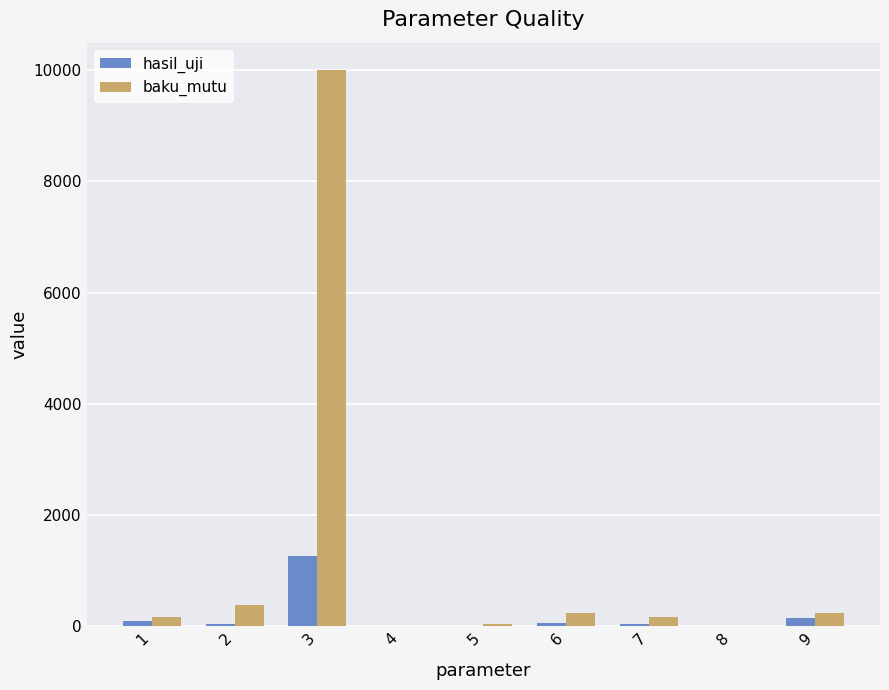

What is the maximum value shown in the chart?

10000.0